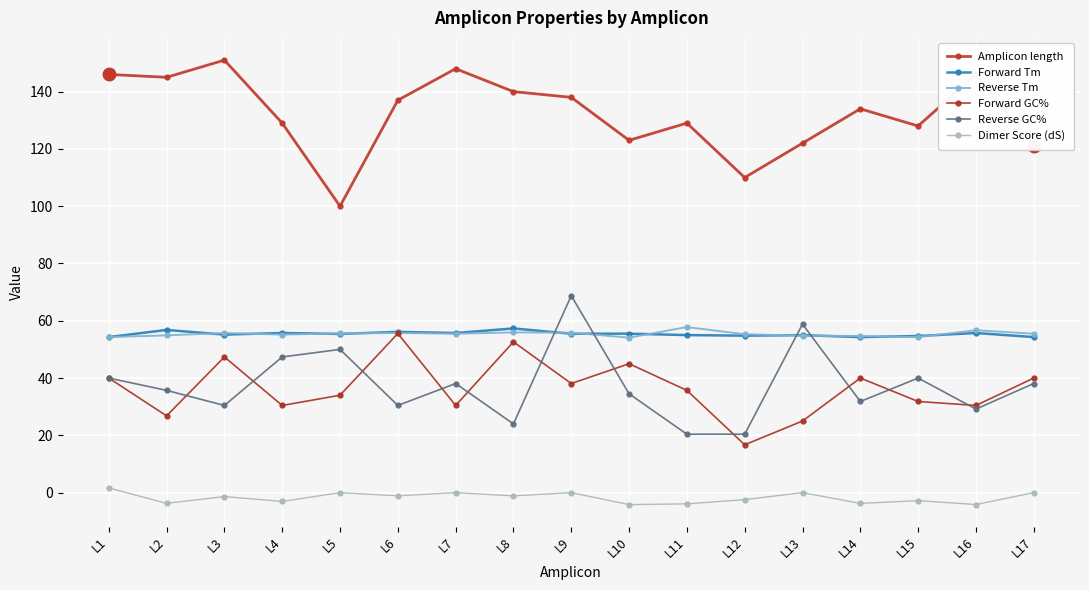

At how many categories does at least one series exceed 80?

17